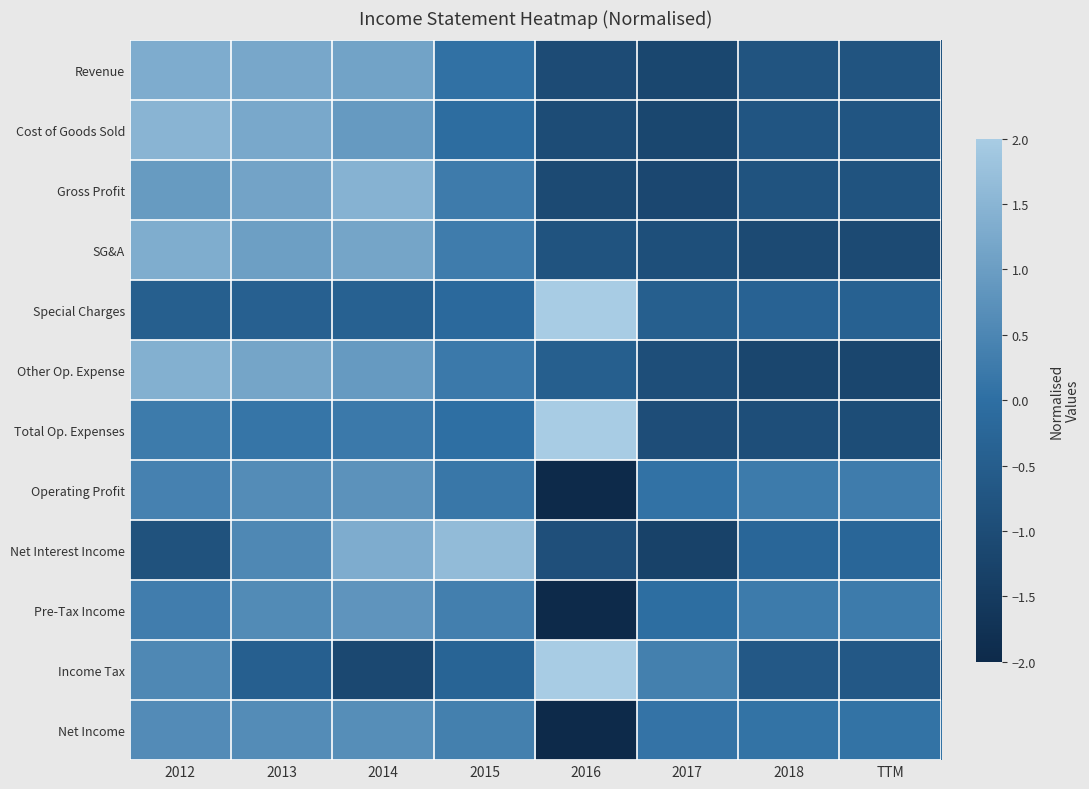

List the series in order of their peak value, highest first.

Special Charges, Income Tax, Total Op. Expenses, Net Interest Income, Cost of Goods Sold, Gross Profit, Other Op. Expense, SG&A, Revenue, Pre-Tax Income, Operating Profit, Net Income